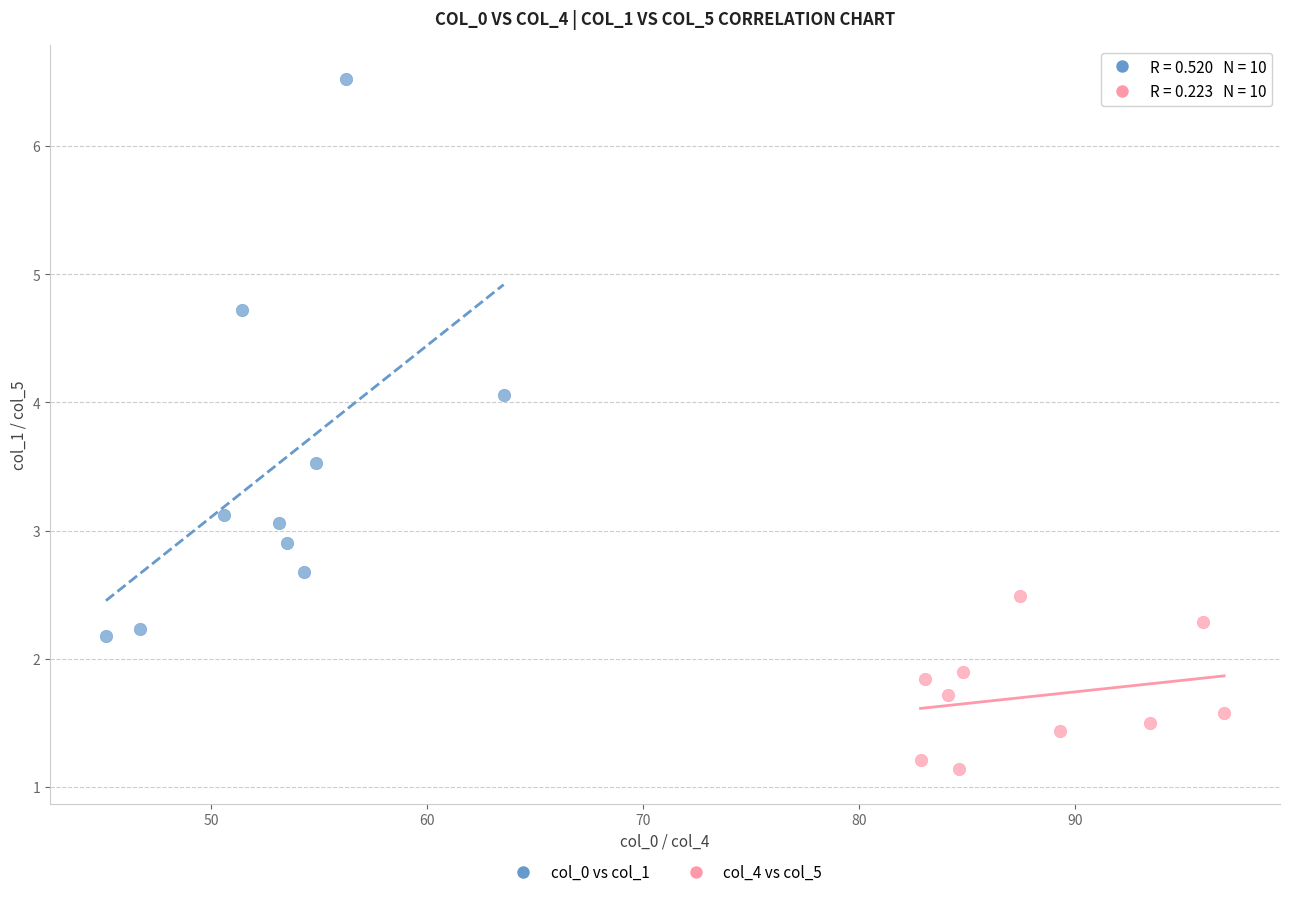

Which series has the largest Y range (max minus min)?

col_0 vs col_1